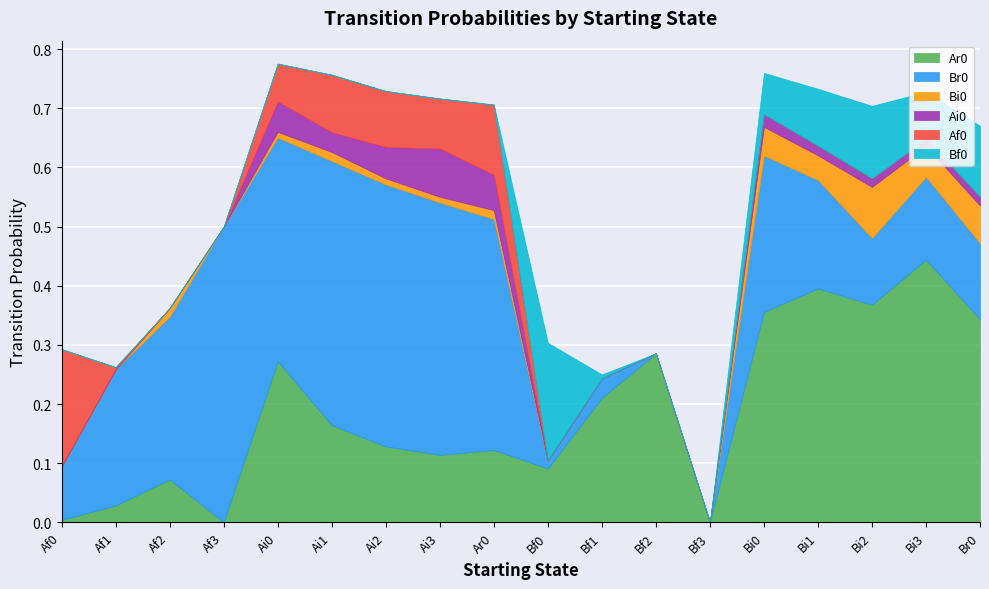

How many values in Ai0 are above zero?

10